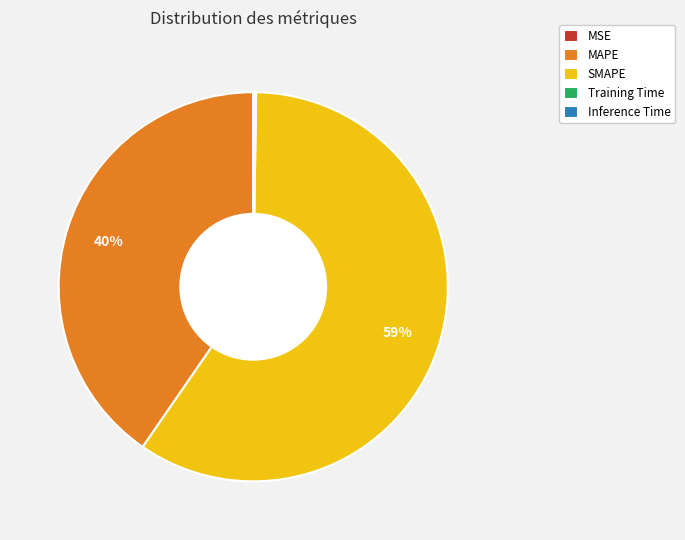

To the nearest percent, what is the average slice percentage?

20%